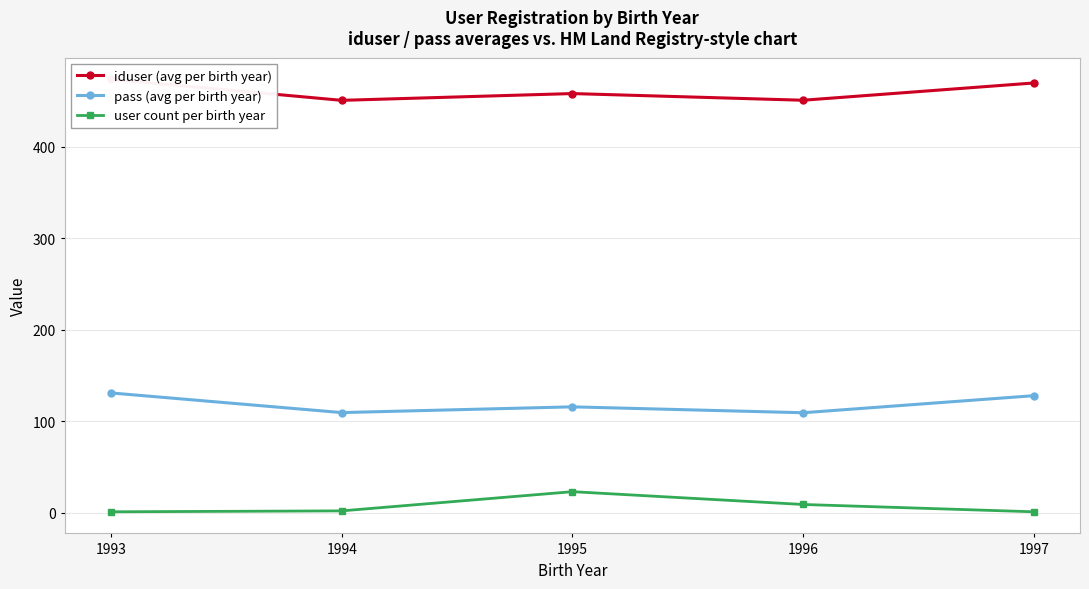

What is the greatest value displayed?

474.0